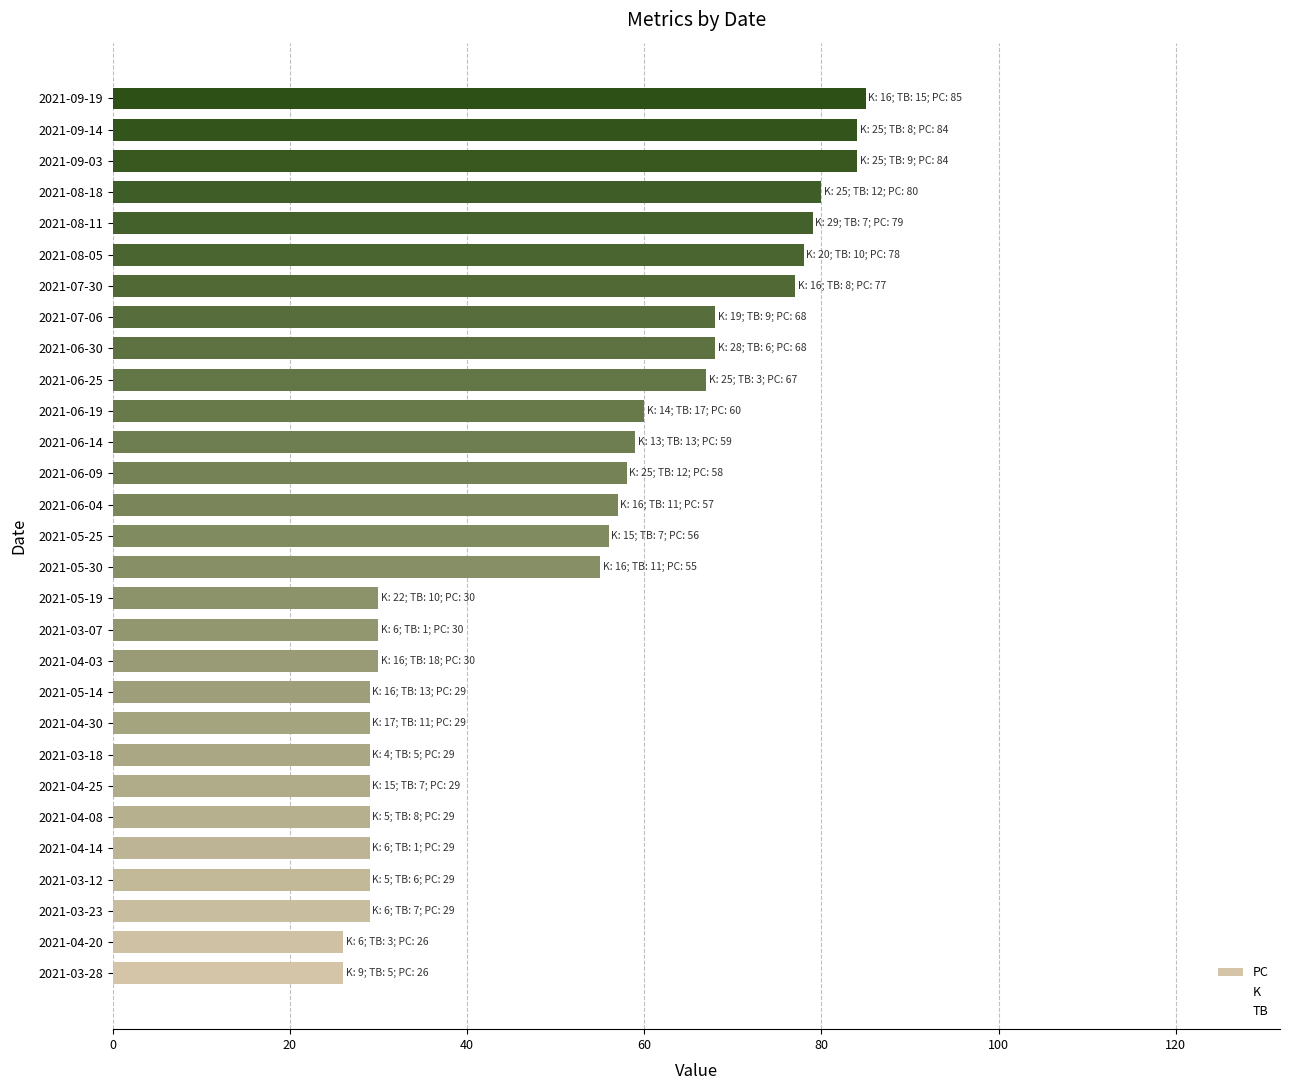

What is the sum of all K values?

460